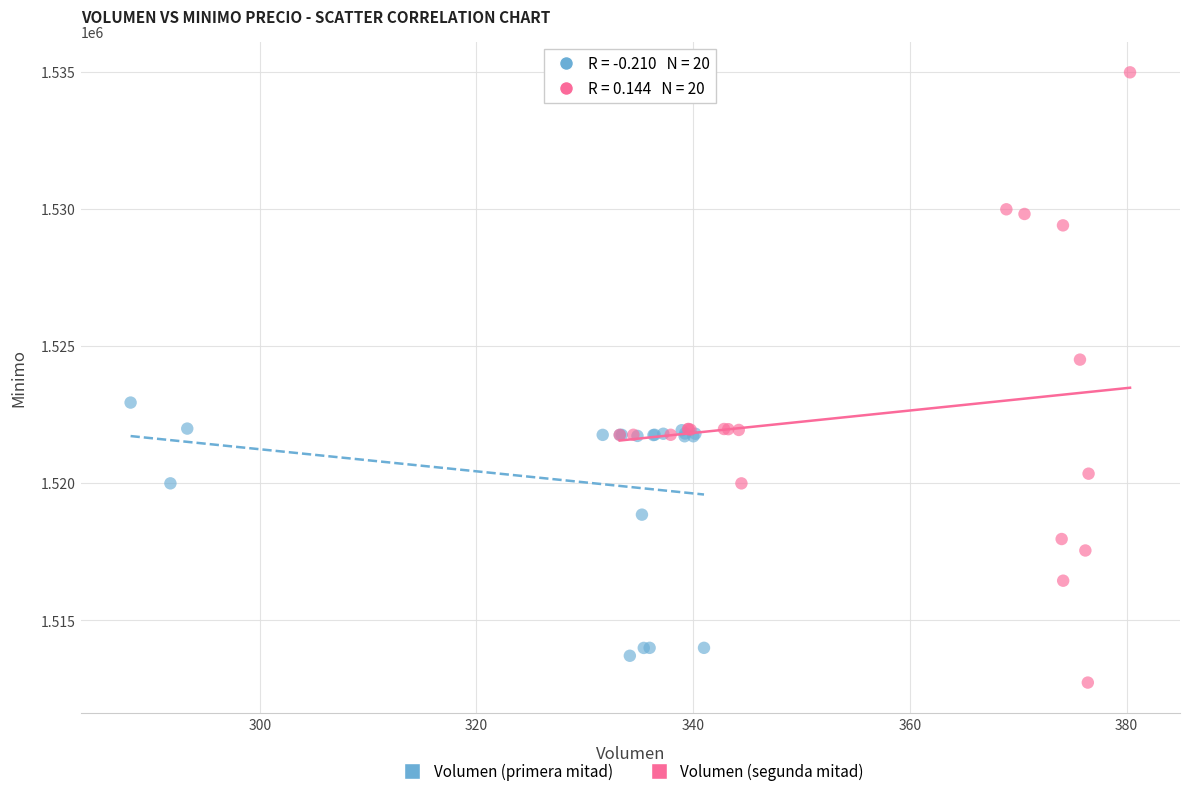

Which series has the largest Y range (max minus min)?

Volumen (segunda mitad)